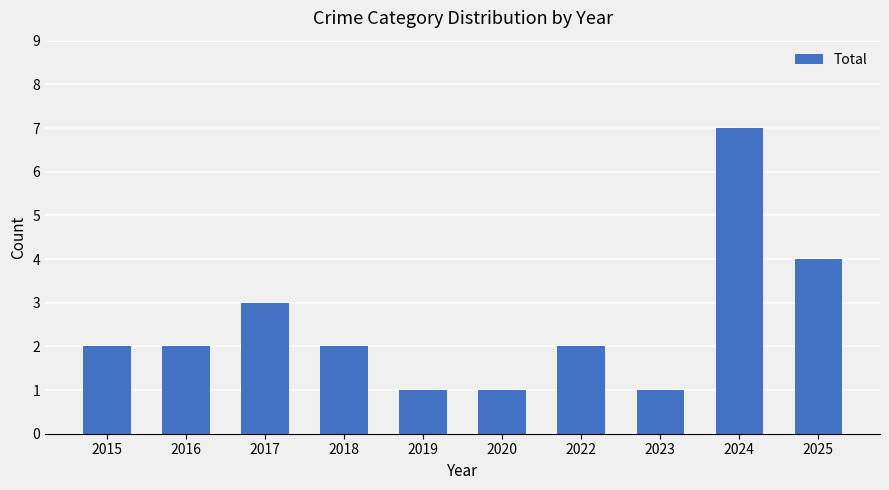

Count the values in the range 1 to 3.

8